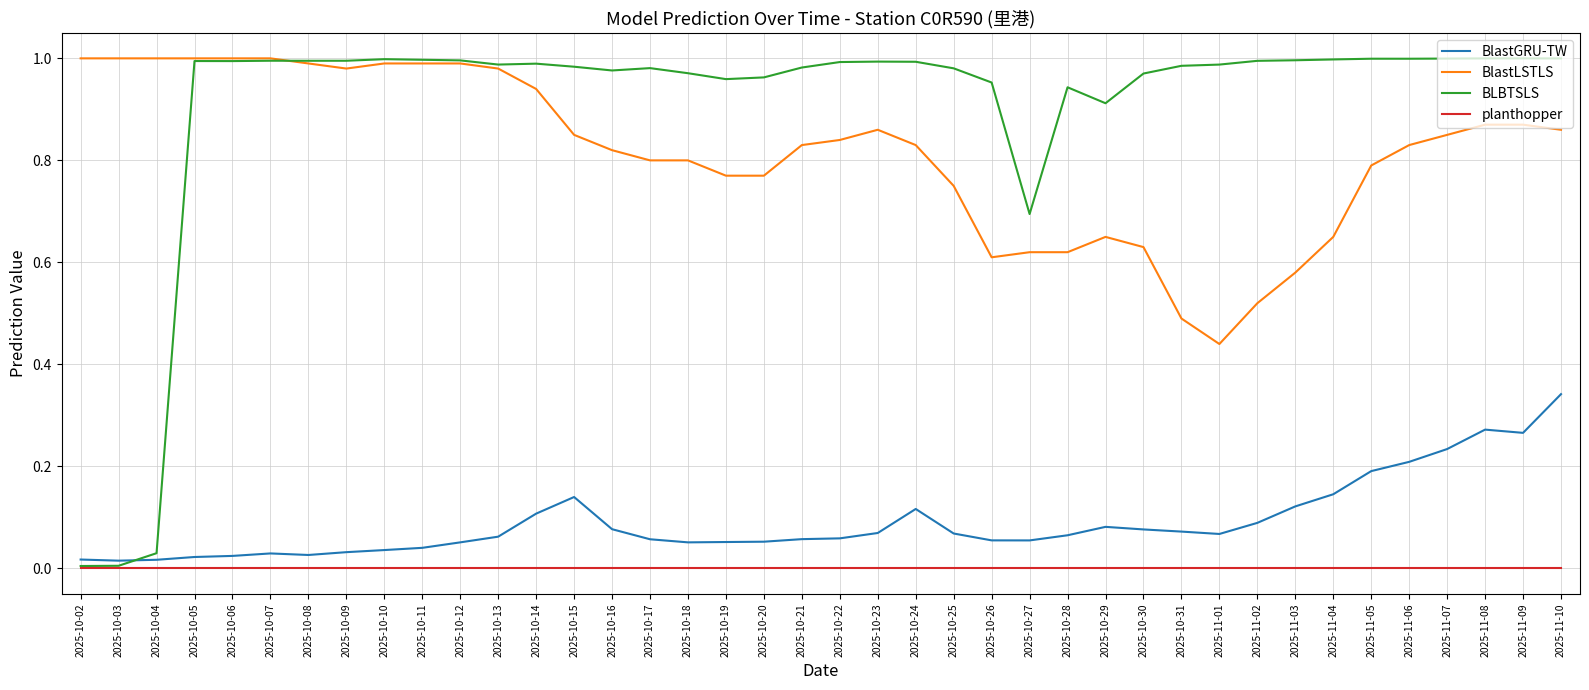

The BLBTSLS series shows 0.6 at 2025-11-05. True or false?

False